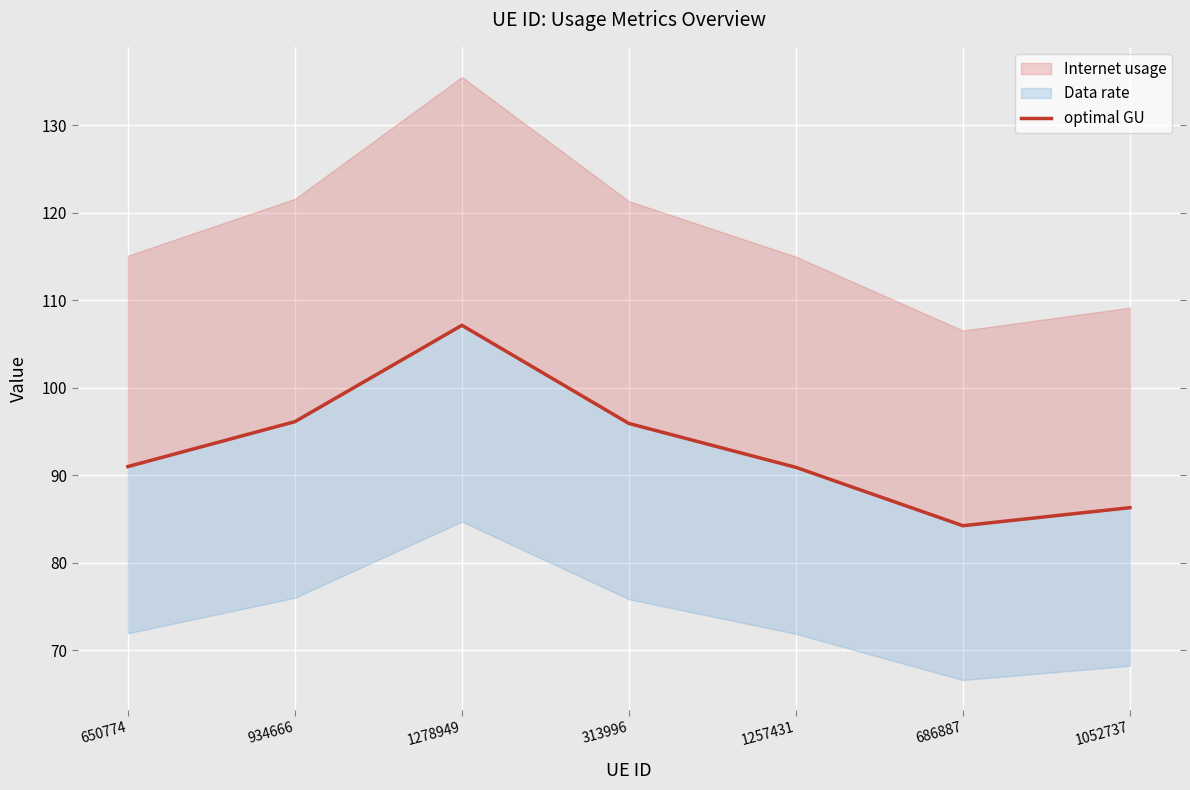

What is the value of the 2nd point from the left?

96.1